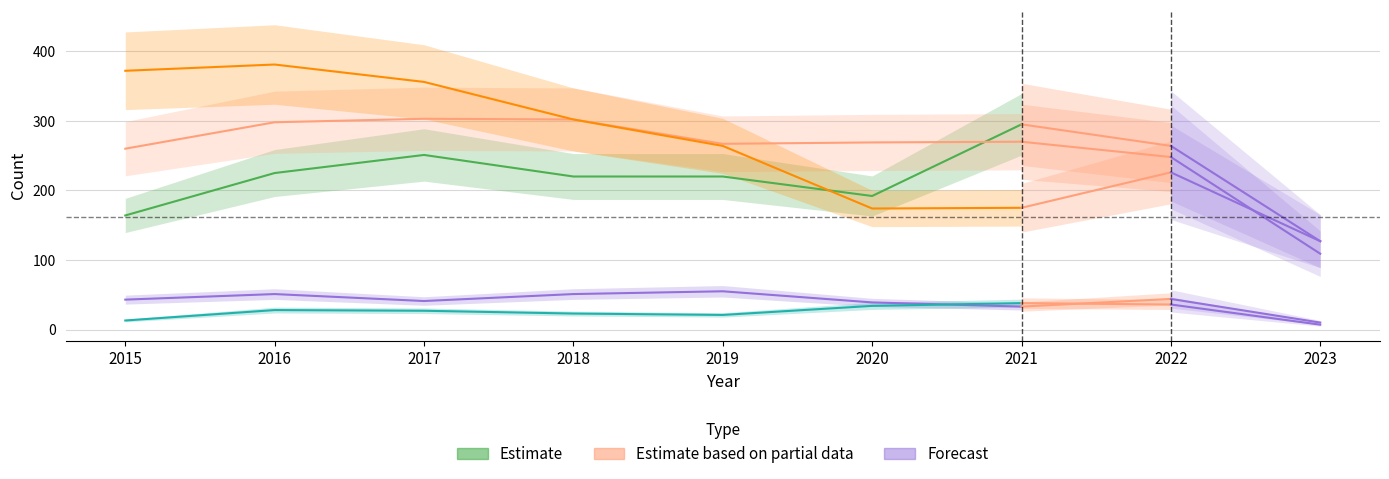

Reading left to right, transcribe all the data shown in this chart.

Aggravated Assault: 2015=164	2016=225	2017=251	2018=220	2019=220	2020=192	2021=295
Aggravated Battery: 2015=260	2016=298	2017=303	2018=302	2019=267	2020=269	2021=270
Criminal Sexual Assault: 2015=43	2016=51	2017=41	2018=51	2019=55	2020=39	2021=33
Homicide: 2015=13	2016=28	2017=27	2018=23	2019=21	2020=34	2021=38
Robbery: 2015=372	2016=381	2017=356	2018=302	2019=264	2020=174	2021=175